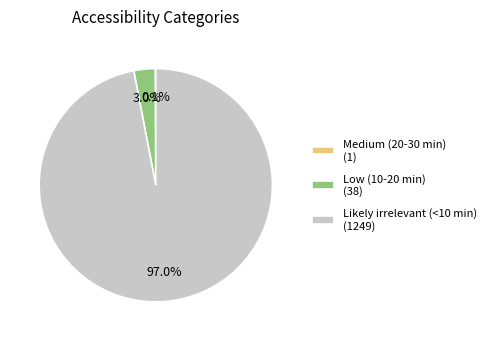

Is there a majority slice in this chart?

Yes